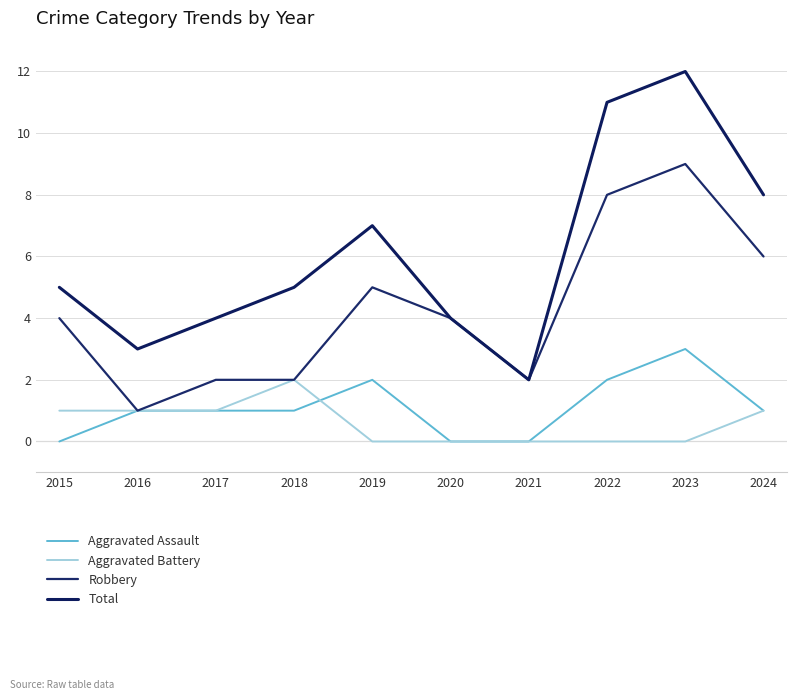

What is the total value across all series at 2016?

6